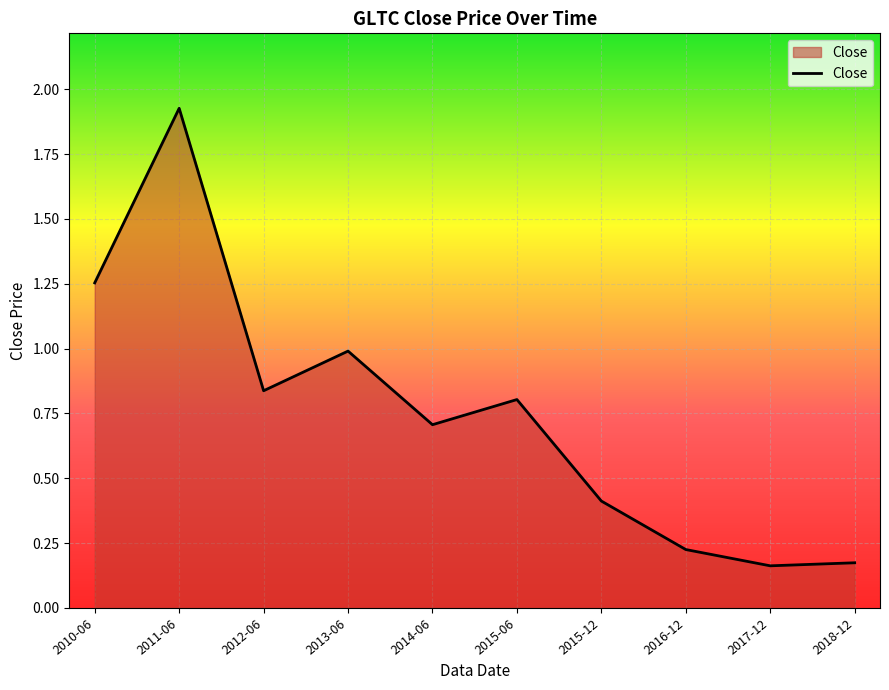

Is it true that the value at 2014-06 is 0.7?

True